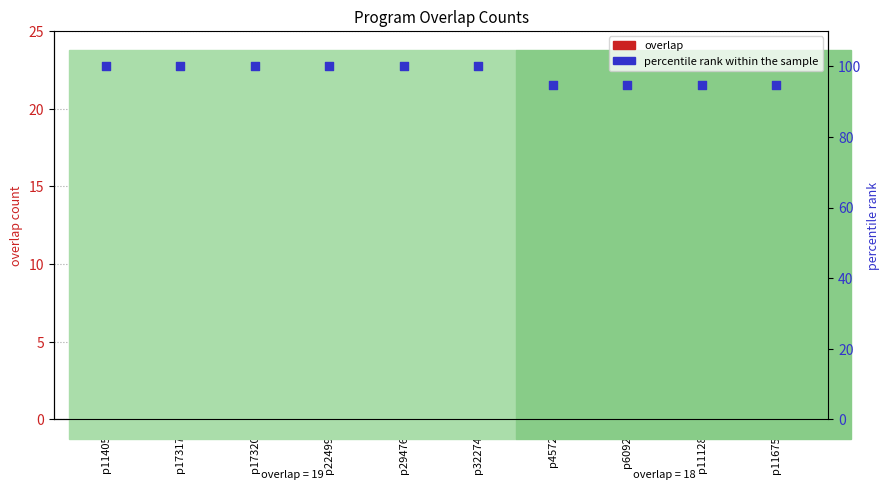

At which category is the sum across all series the highest?

p114050